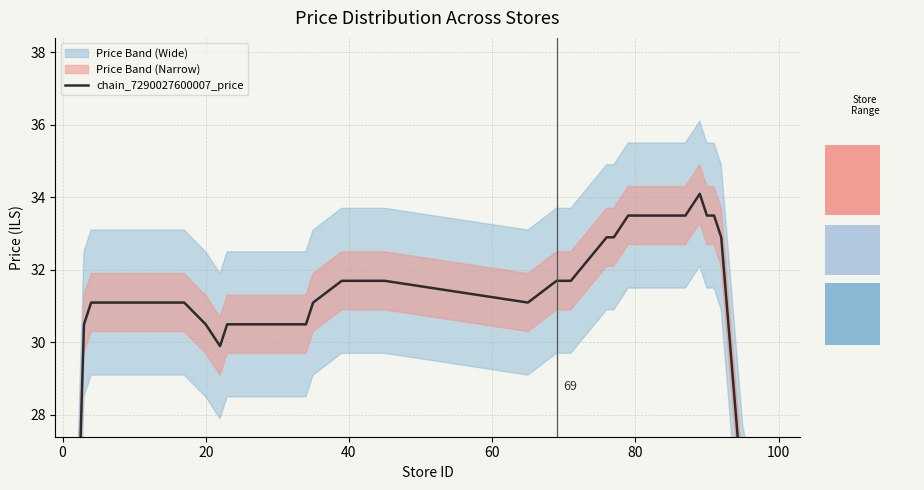

How many categories are shown in the chart?

30